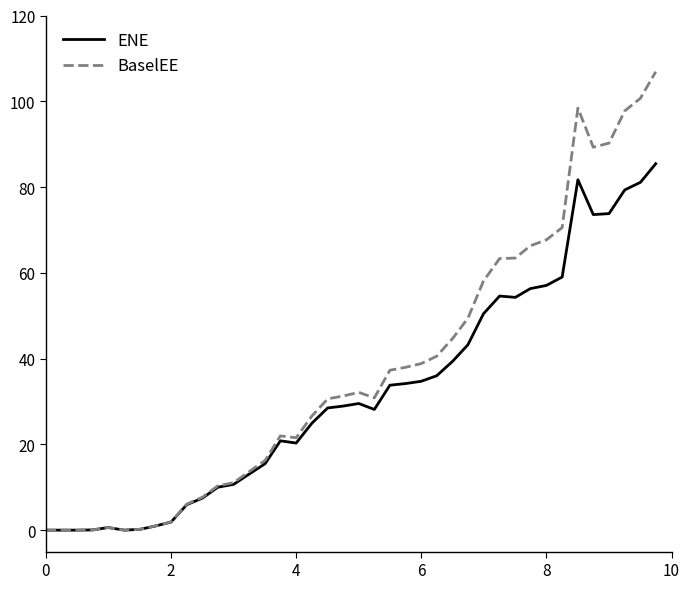

Which series has the largest total across all categories?

BaselEE